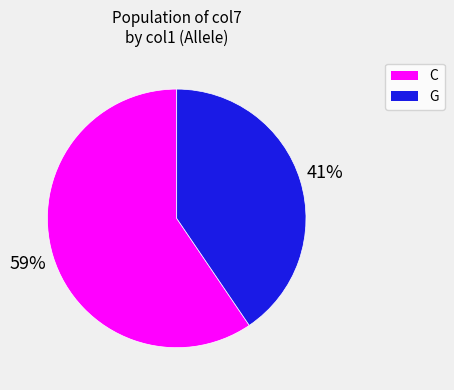

Is there a majority slice in this chart?

Yes